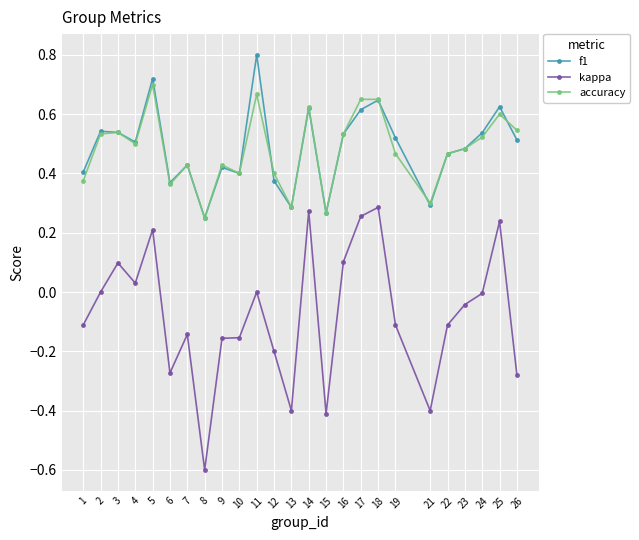

Which series changed the most between 8 and 15?

kappa